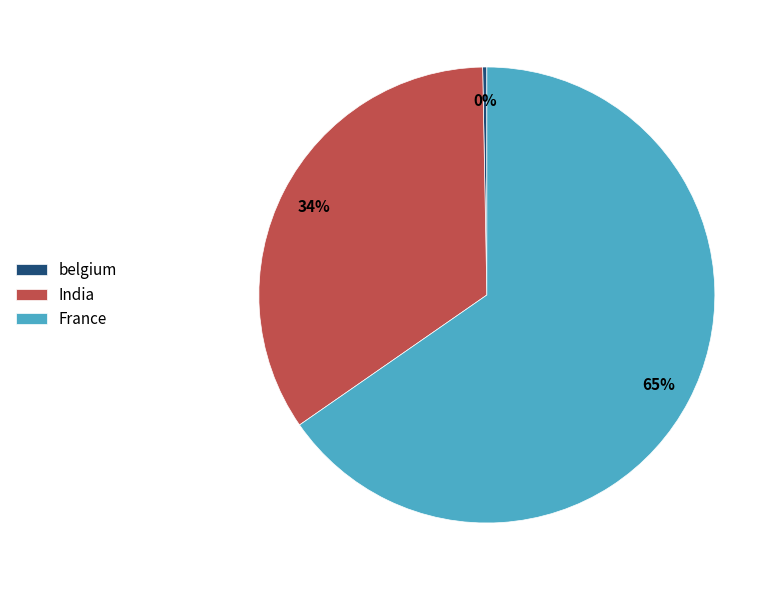

Count the number of slices in the pie.

3